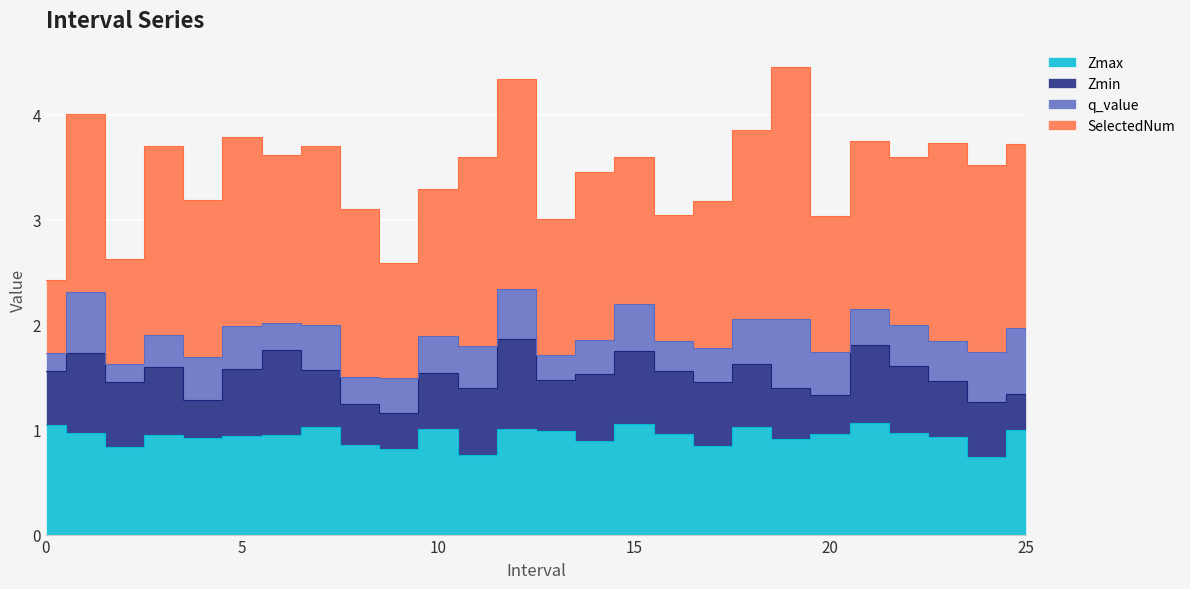

Reading right to left, what are all the values shown in this chart?

Zmax: 1.0	0.7	0.9	1.0	1.1	1.0	0.9	1.0	0.8	1.0	1.0	0.9	1.0	1.0	0.8	1.0	0.8	0.9	1.0	0.9	0.9	0.9	0.9	0.8	1.0	1.0
Zmin: 0.3	0.5	0.5	0.6	0.7	0.4	0.5	0.6	0.6	0.6	0.7	0.6	0.5	0.9	0.6	0.5	0.3	0.4	0.5	0.8	0.6	0.4	0.7	0.6	0.8	0.5
q_value: 0.6	0.5	0.4	0.4	0.3	0.4	0.7	0.4	0.3	0.3	0.4	0.3	0.2	0.5	0.4	0.4	0.3	0.3	0.4	0.3	0.4	0.4	0.3	0.2	0.6	0.2
SelectedNum: 1.8	1.8	1.9	1.6	1.6	1.3	2.4	1.8	1.4	1.2	1.4	1.6	1.3	2.0	1.8	1.4	1.1	1.6	1.7	1.6	1.8	1.5	1.8	1.0	1.7	0.7